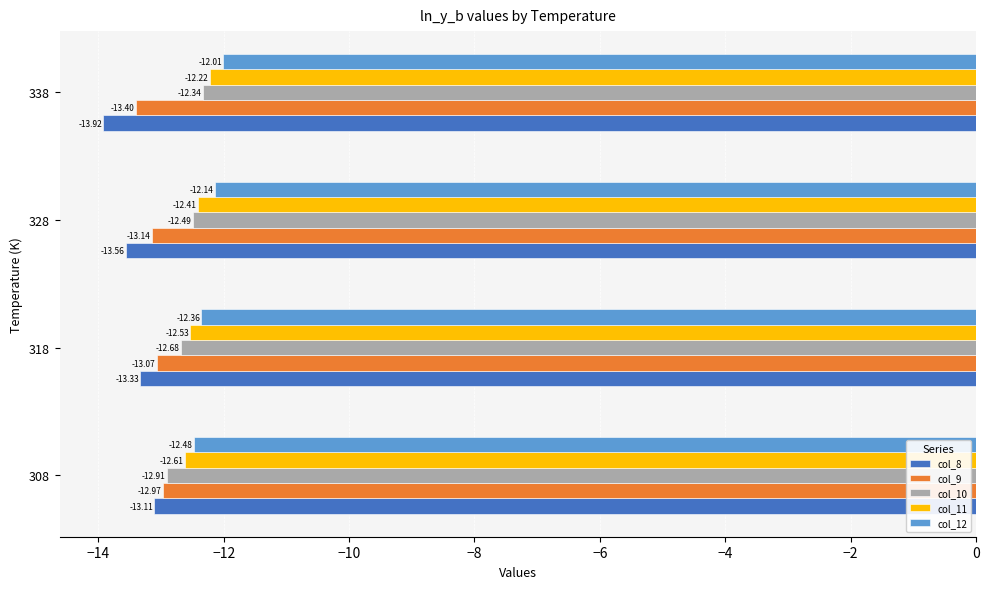

What is the difference between the maximum and minimum values in the col_12 series?

0.5